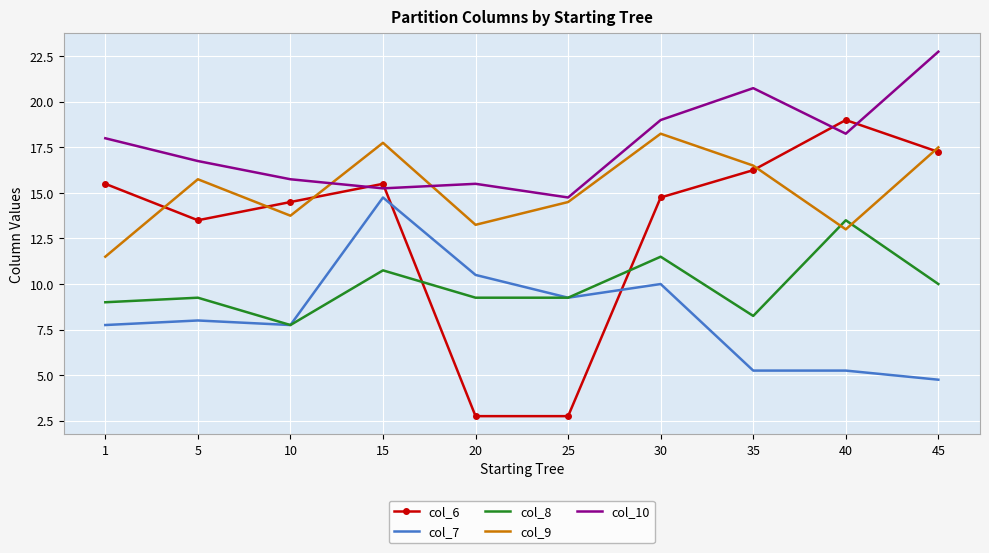

The col_9 series shows 7.1 at 25. True or false?

False